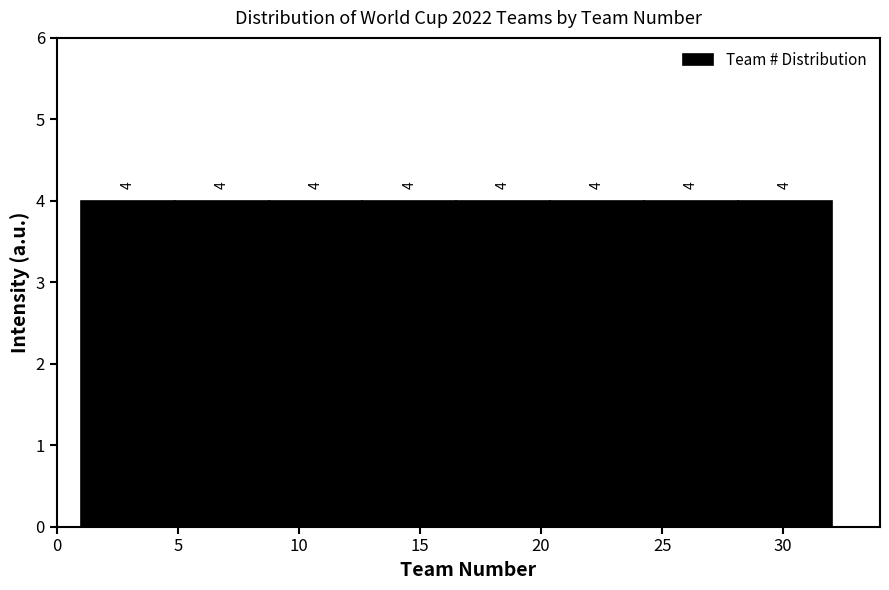

Reading left to right, list every bar in this chart as the range it spans on the x-axis followed by its height. The bar edges are not printed on the chart, so give them approximately, as read against the axis.

1.0 to 5.0: 4
5.0 to 9.0: 4
9.0 to 12.5: 4
12.5 to 16.5: 4
16.5 to 20.5: 4
20.5 to 24.5: 4
24.5 to 28.0: 4
28.0 to 32.0: 4